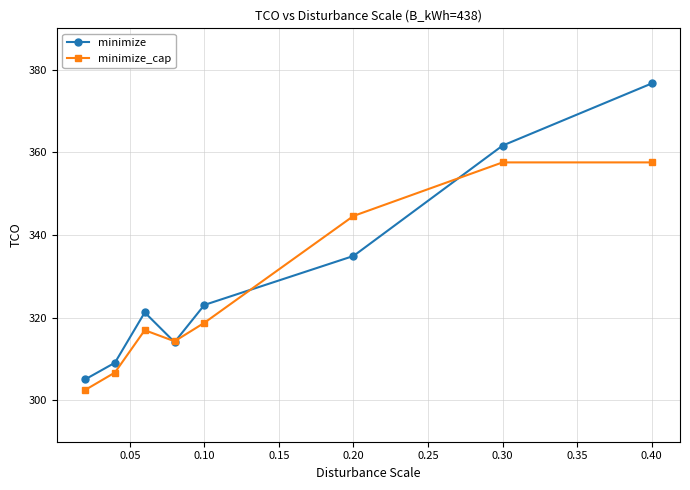

How many lines are shown in the chart?

2